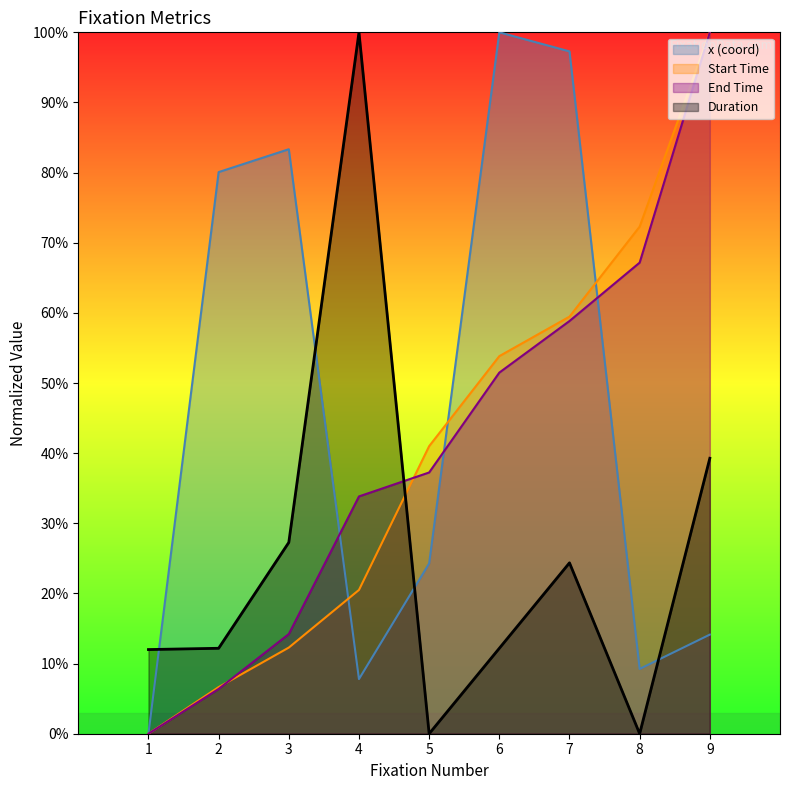

Rank the series at 8 from lowest to highest value.

Duration, x (coord), End Time, Start Time